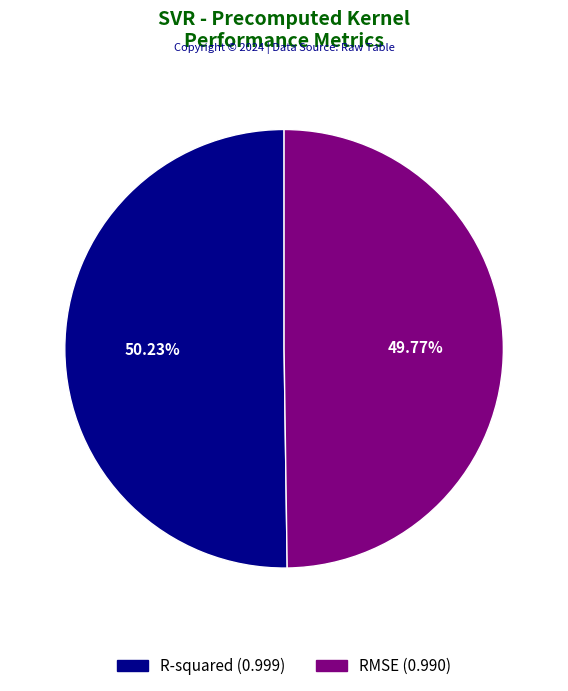

How much of the chart is everything except RMSE?

50.2%